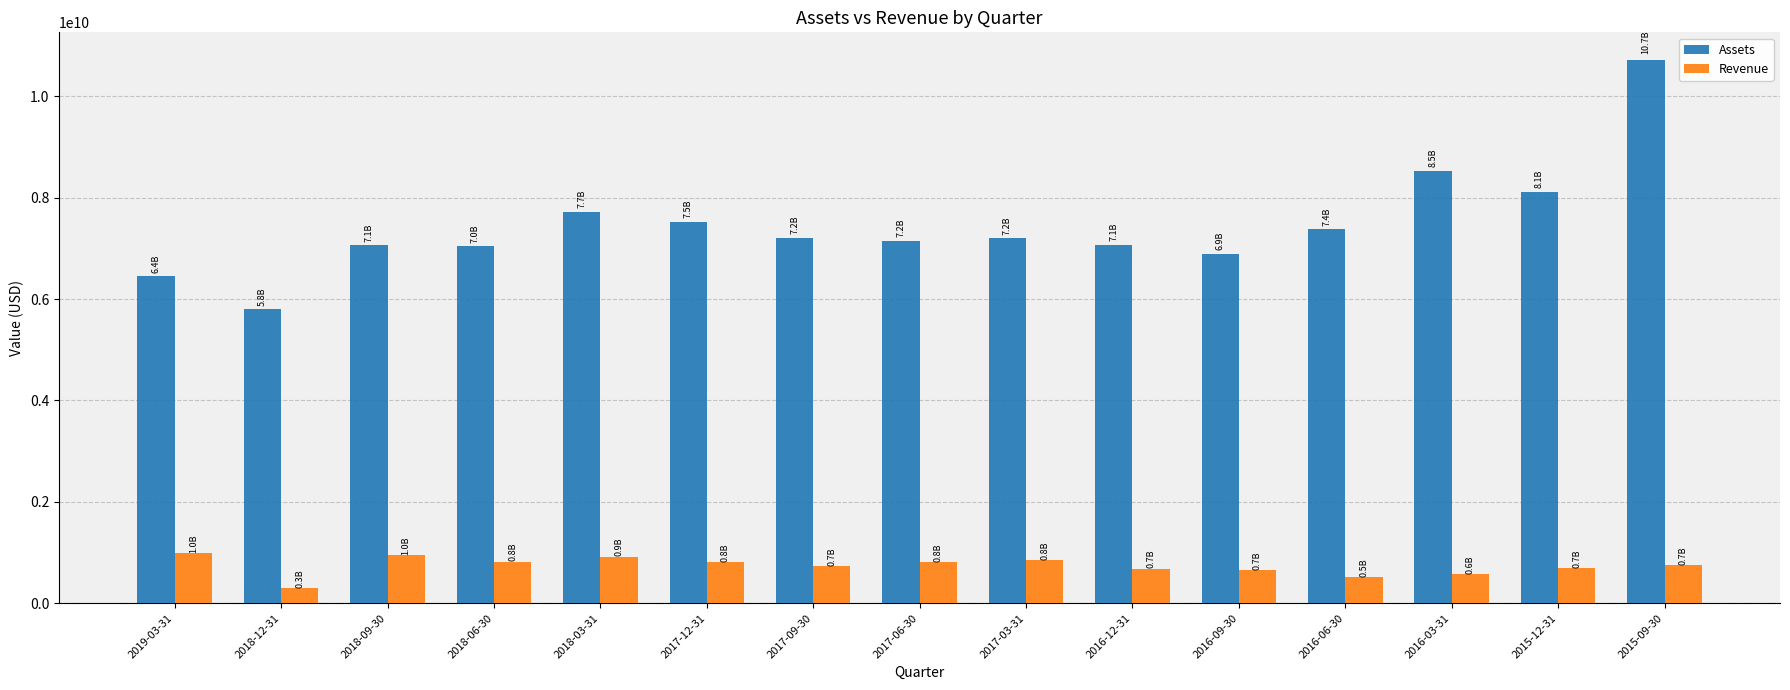

What is the sum of the Assets values at 2015-09-30 and 2017-03-31?

17921000000